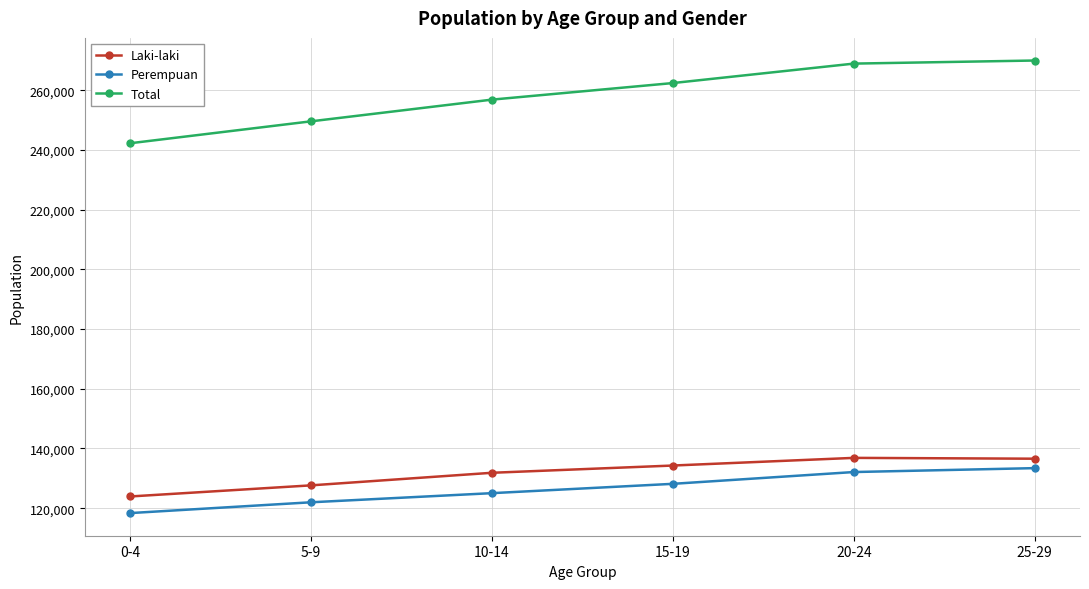

Does the chart have visible grid lines?

Yes